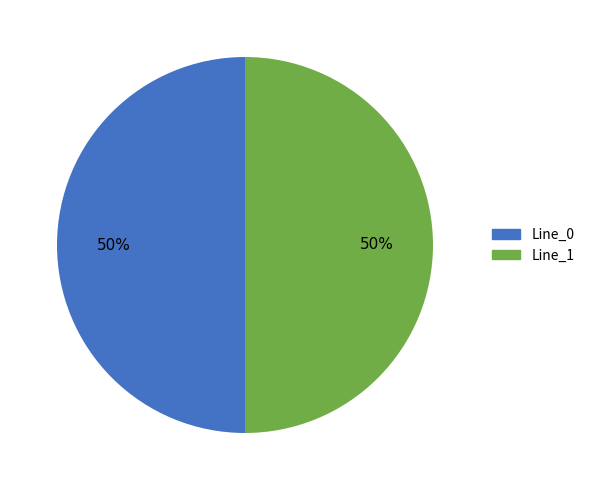

To the nearest percent, what is the average slice percentage?

50%